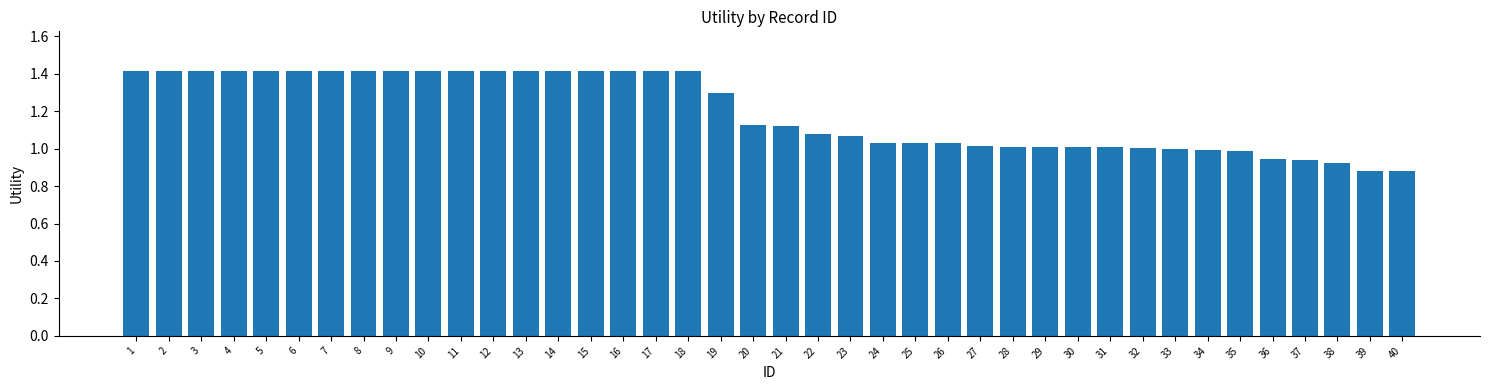

What is the value of the 18th bar from the left?

1.4